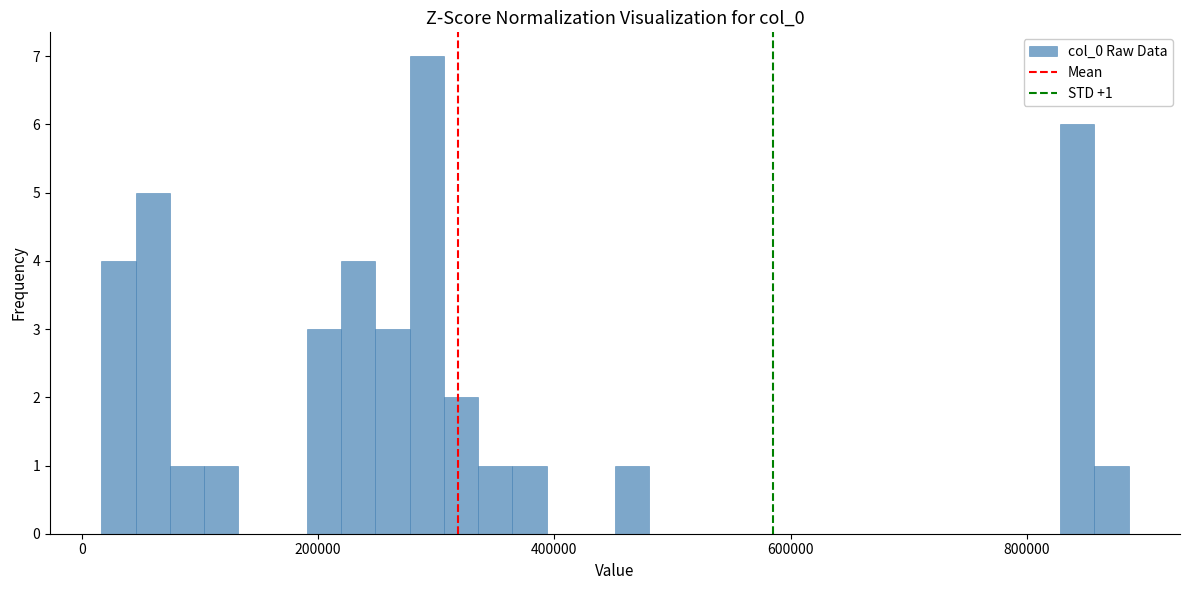

Read against the x-axis, roughly where is the centre of the tallest bar?

300000